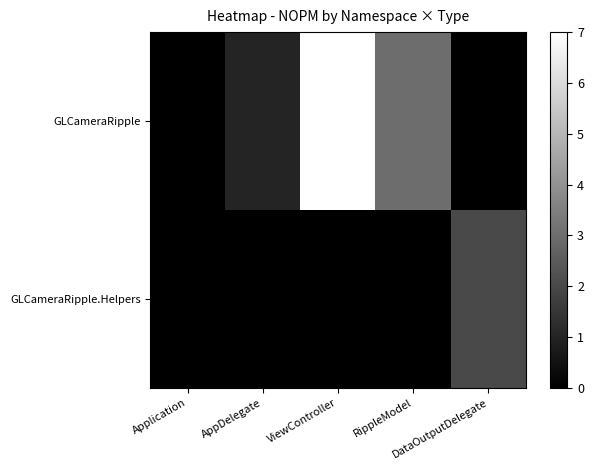

Which series has the widest spread of values?

GLCameraRipple